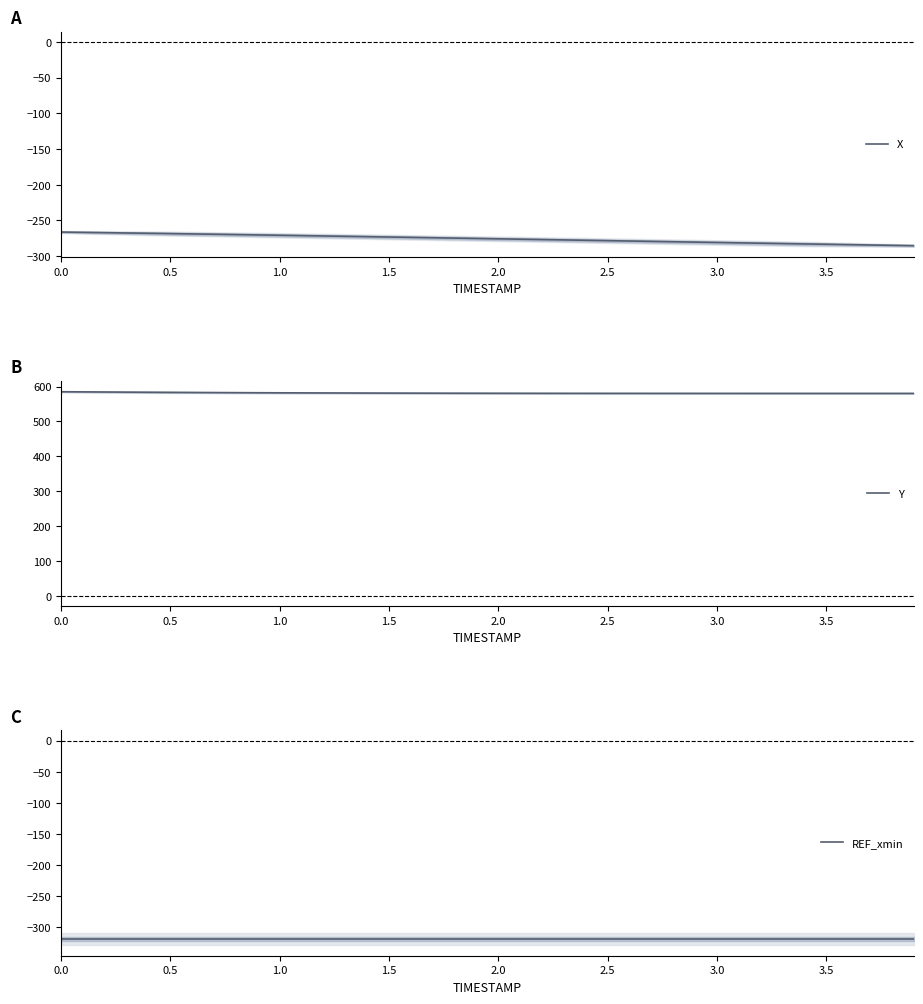

The value of Y at 3.5 is 815.7. True or false?

False